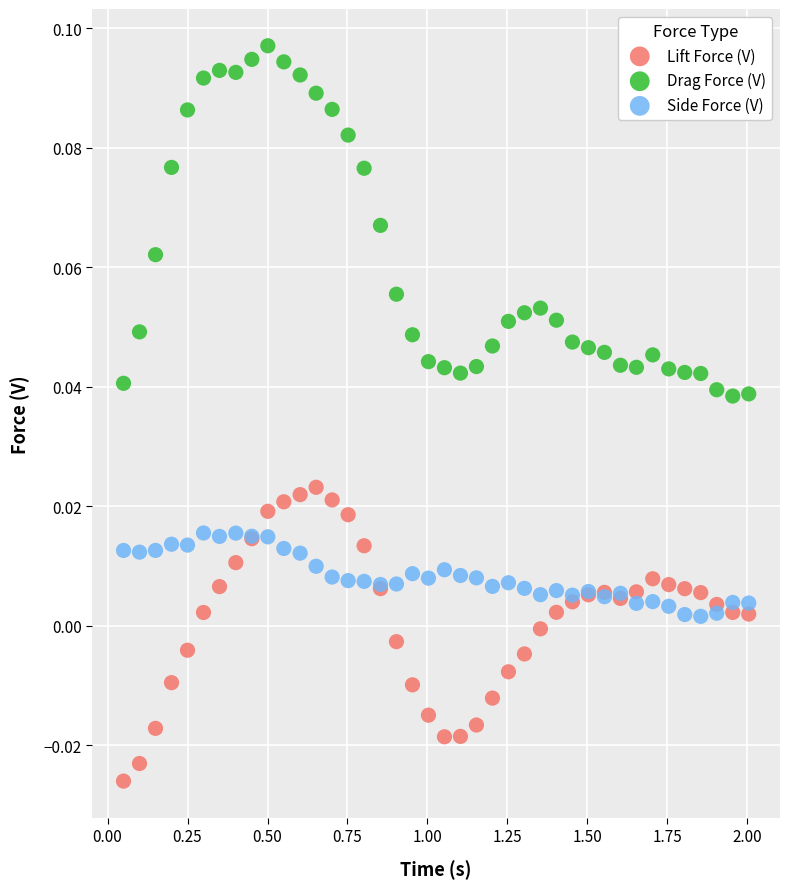

What are all the series names shown in the legend?

Lift Force (V), Drag Force (V), Side Force (V)